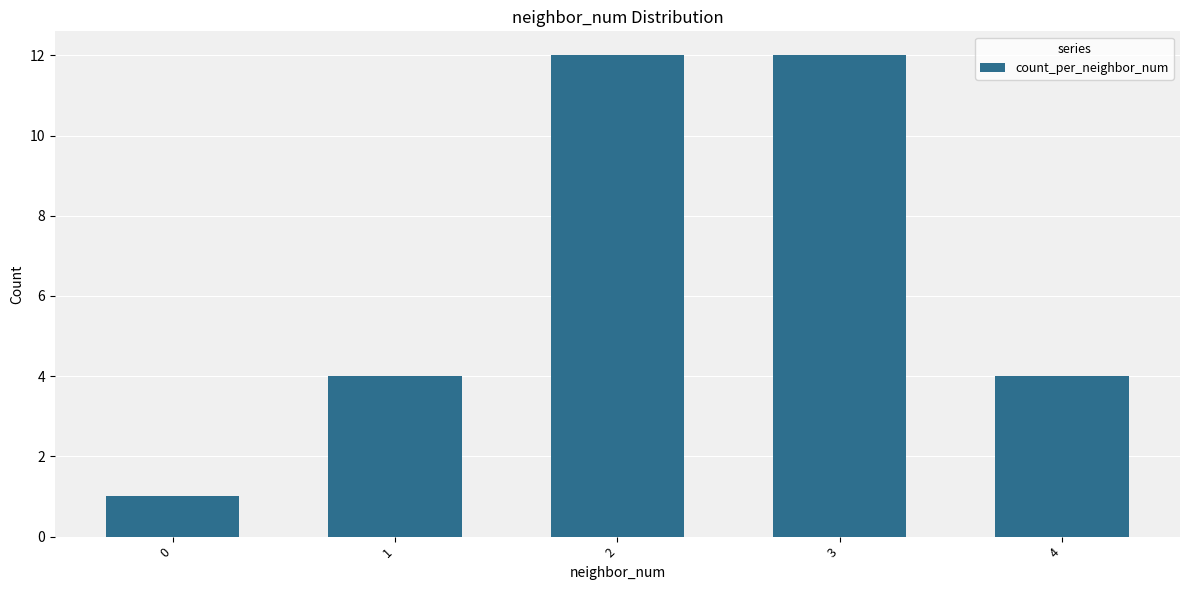

What is the ratio of the value at 1 to the value at 4?

1.0